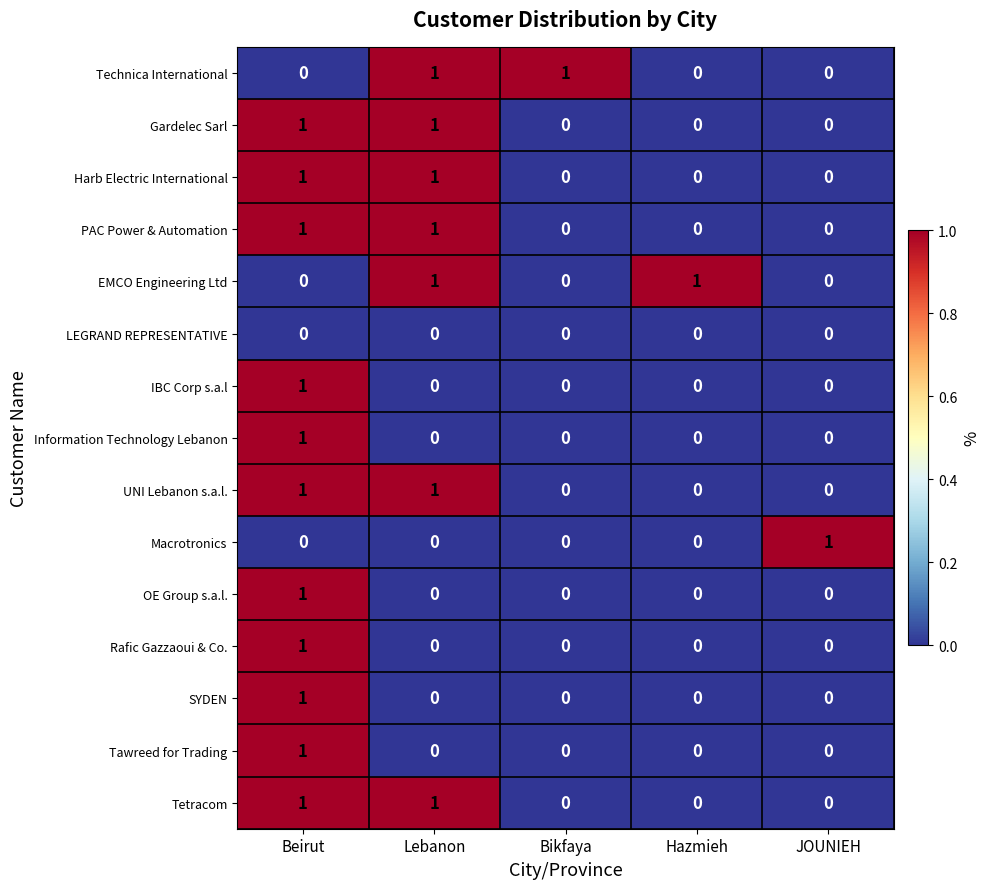

At which category is the sum across all series the highest?

Beirut